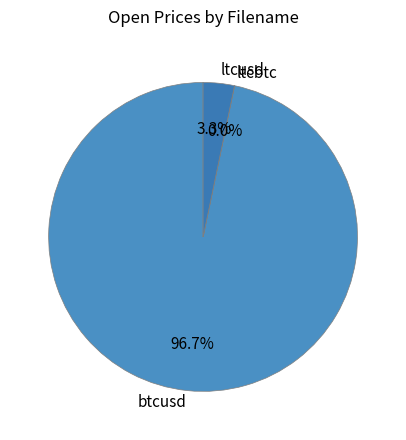

Combined, do btcusd and ltcusd account for over 50%?

Yes